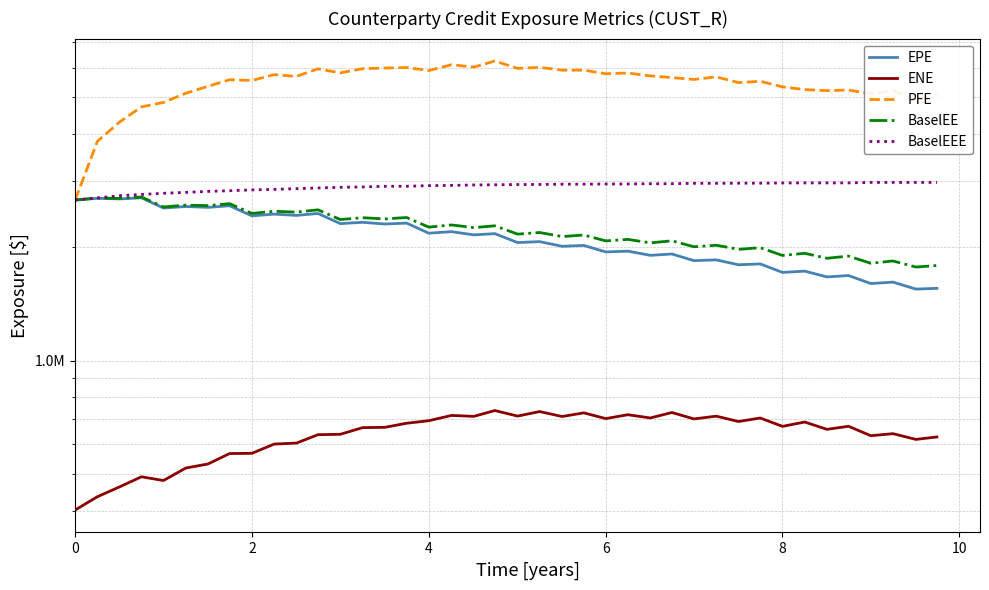

How many series are shown in this chart?

5